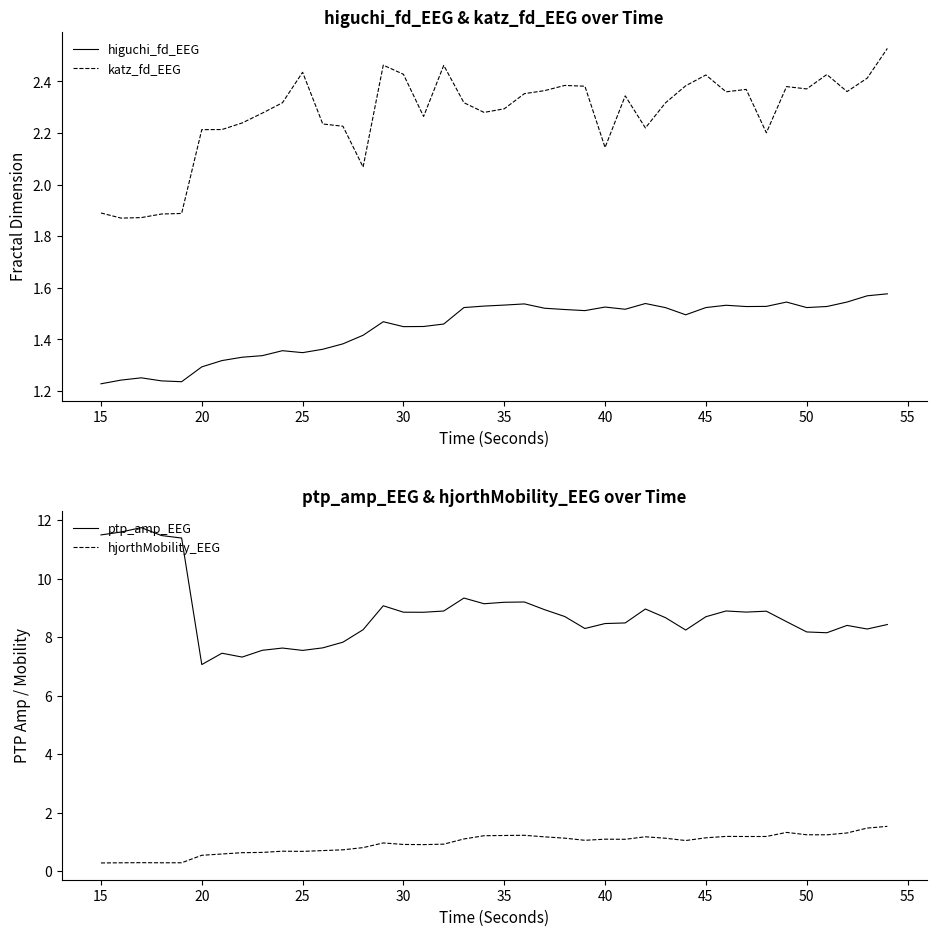

At how many categories does at least one series exceed 0?

40